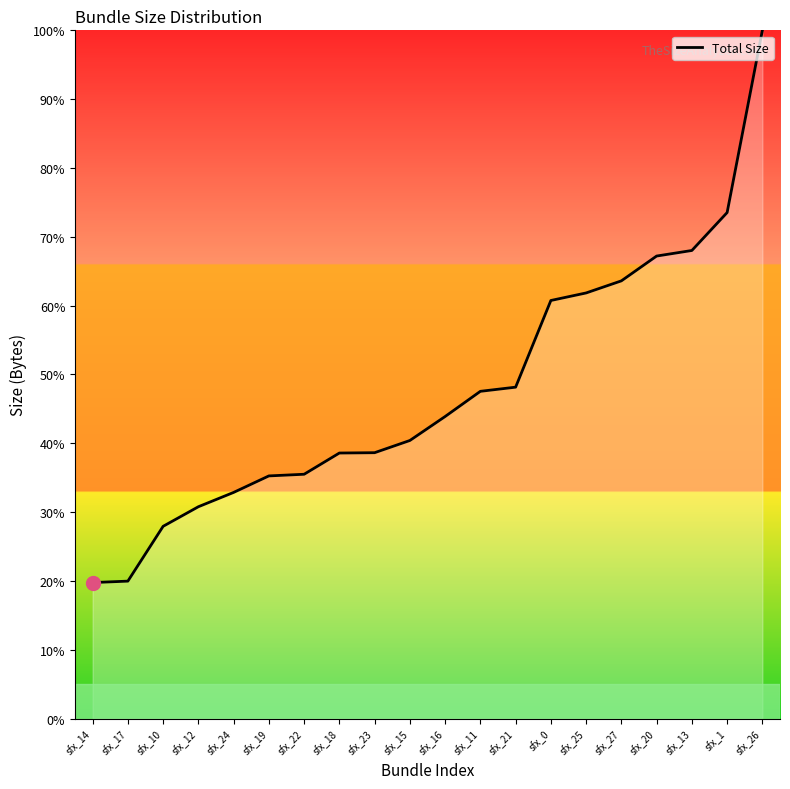

What position from the right is sfx_22?

14